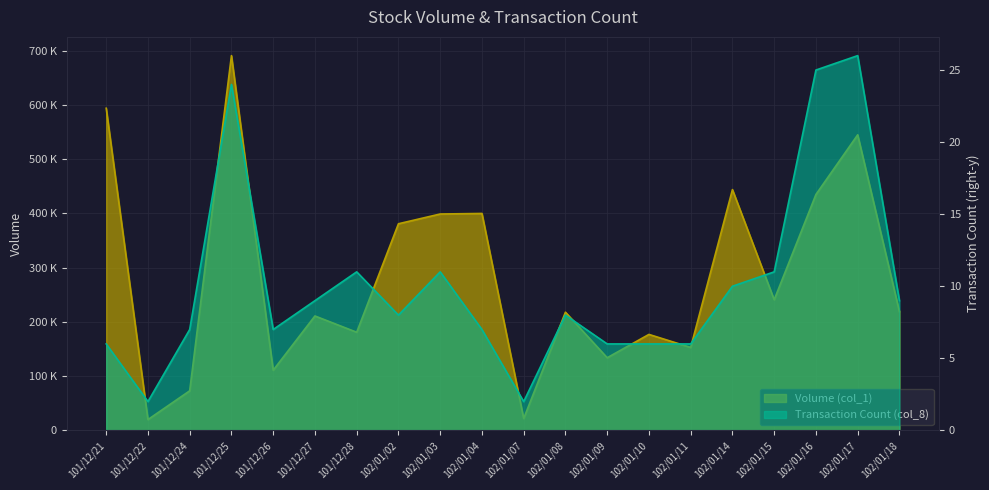

Reading left to right, list all the values displayed in this chart.

Volume (col_1): 594000	20000	73000	691000	111000	211000	181000	381000	399000	400000	22000	218000	134000	177000	153000	444000	241000	435000	545000	219000
Transaction Count (col_8): 6	2	7	24	7	9	11	8	11	7	2	8	6	6	6	10	11	25	26	9